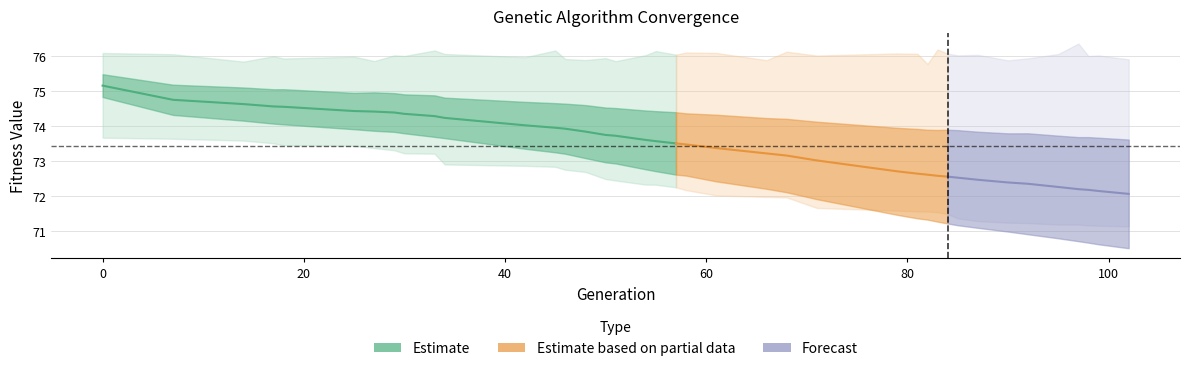

The value of avg at 25 is 74.4. True or false?

True